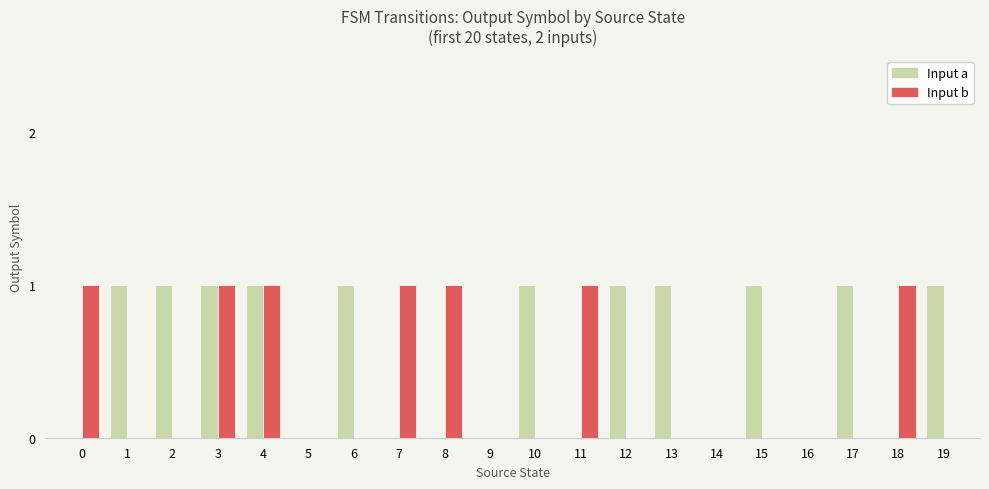

Count the number of categories in the chart.

20